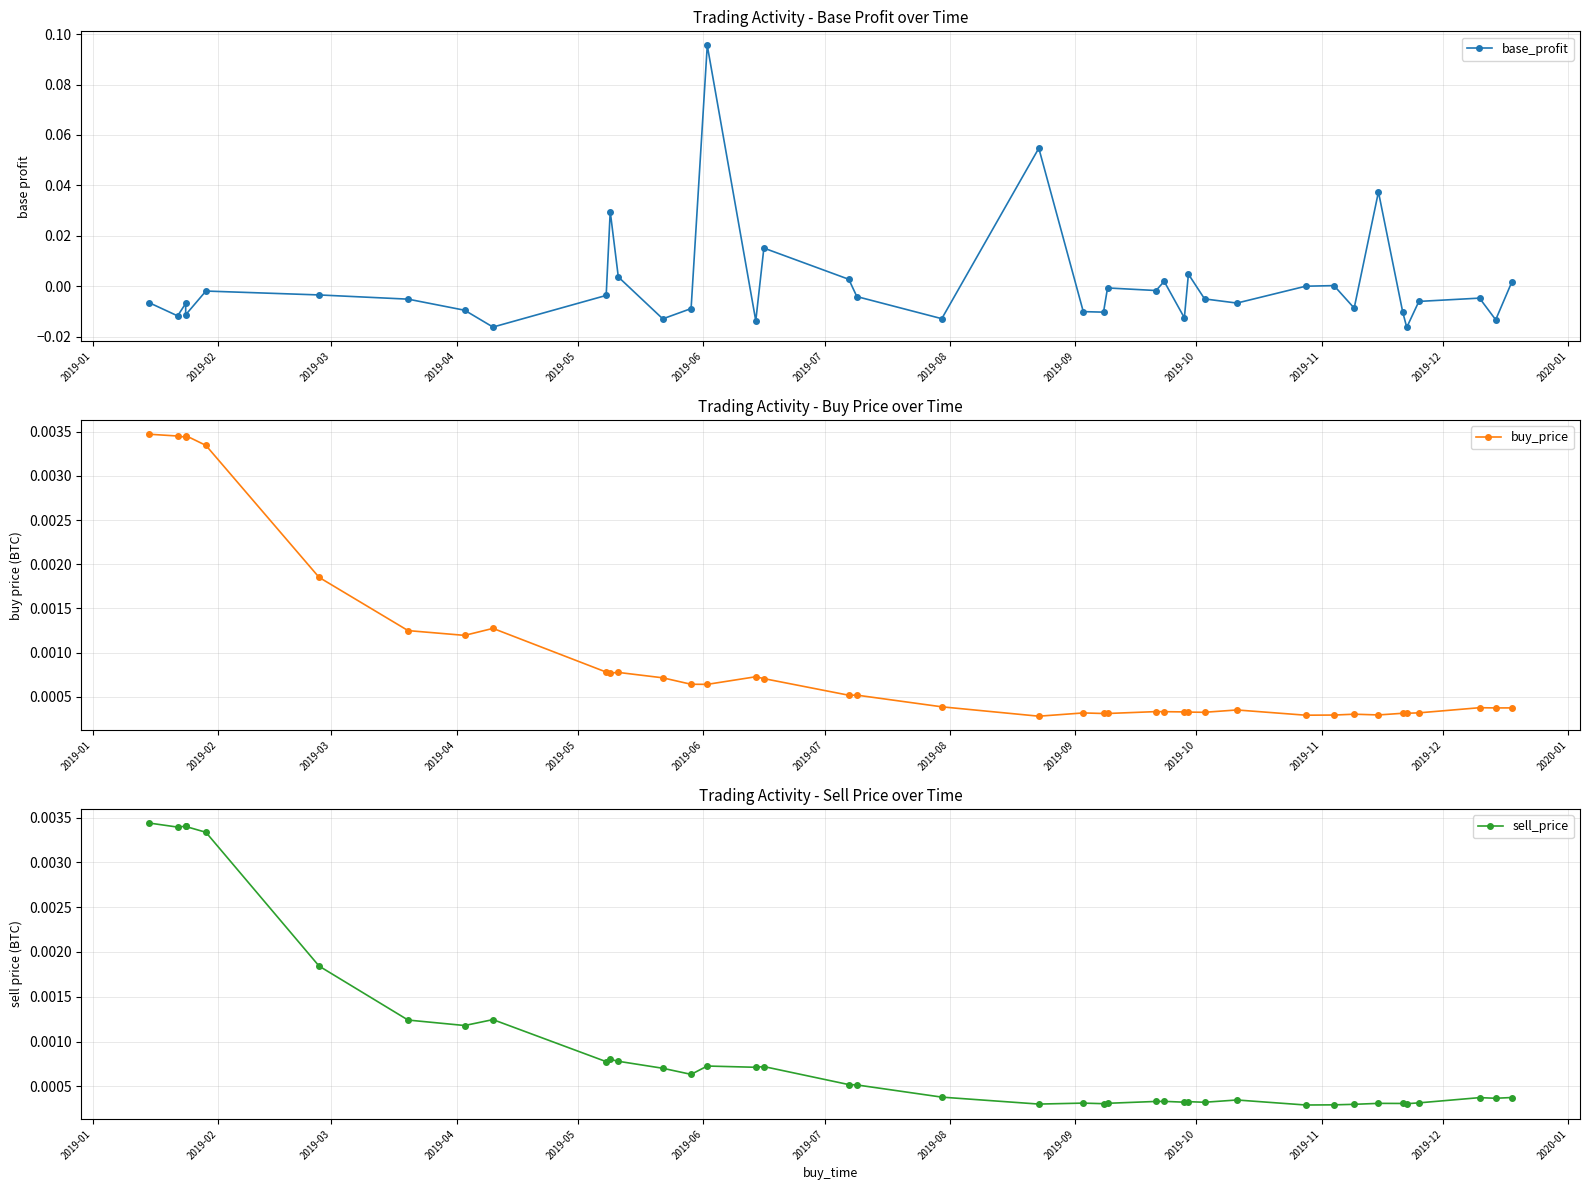

What position from the left is 2019-12?

12